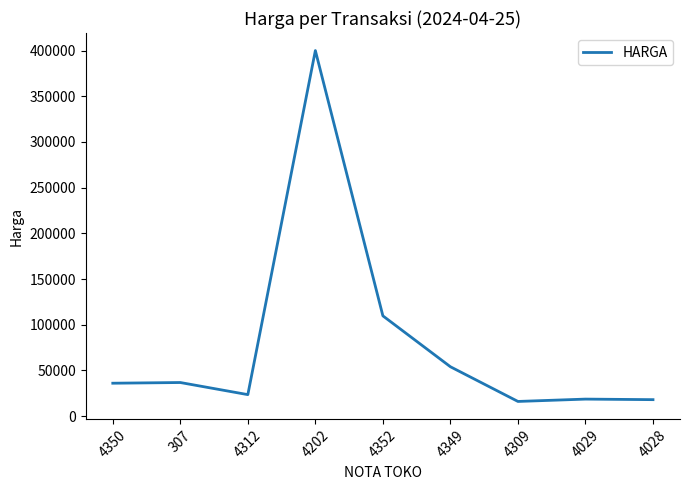

What is the difference between the values at 4350 and 4309?

19950.0